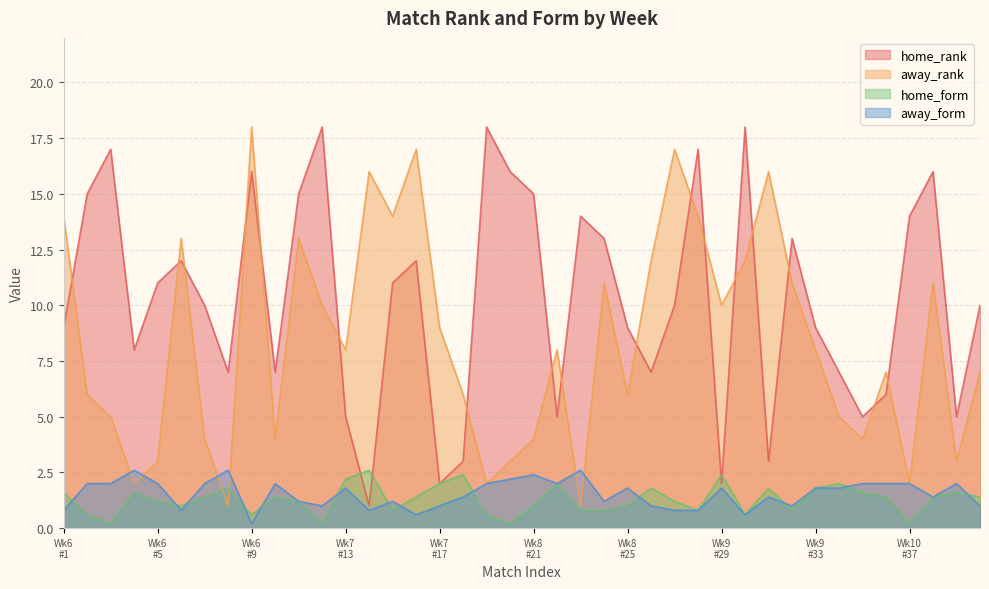

What is the highest value of the away_rank series?

18.0